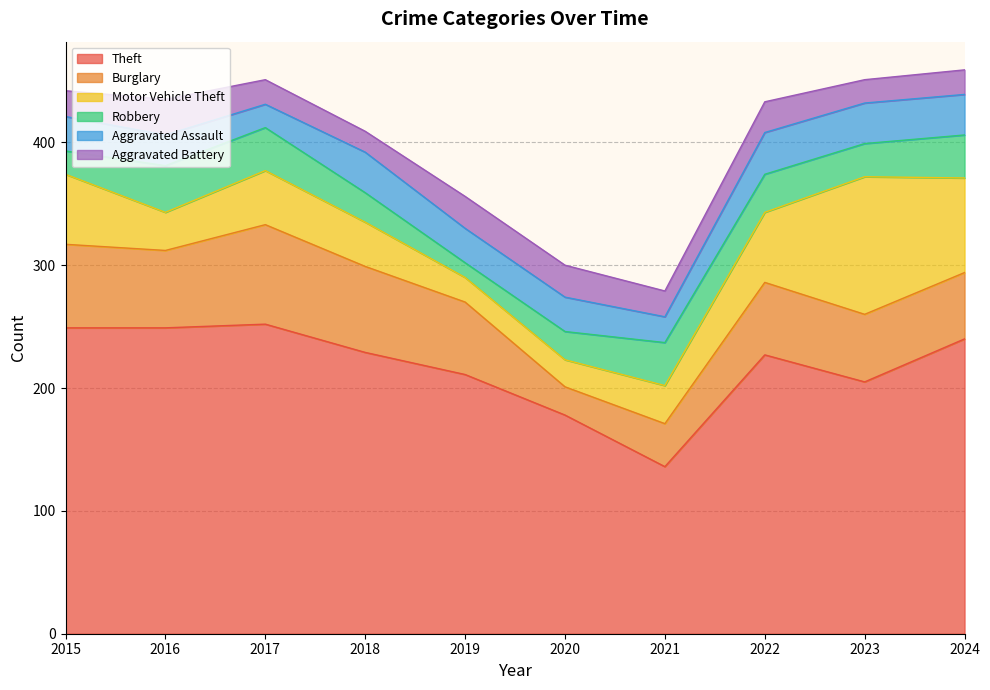

What is the approximate value of Aggravated Assault at 2020?

28